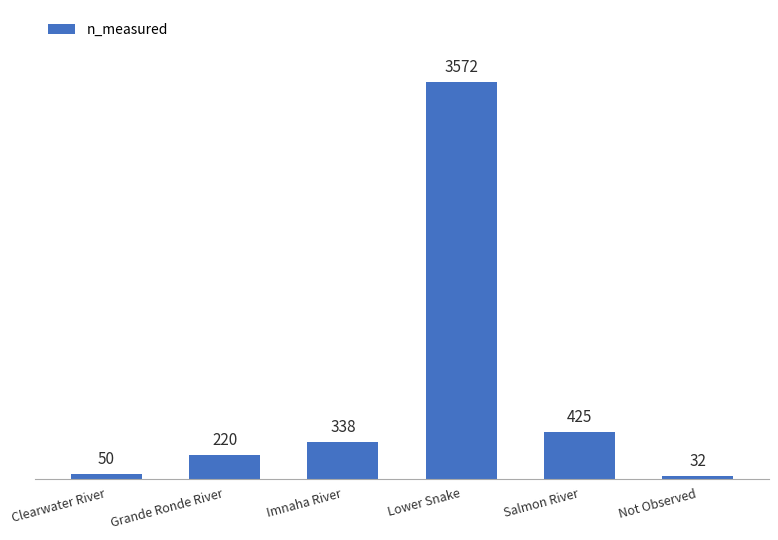

Reading left to right, extract all data points from this chart.

Clearwater River=50	Grande Ronde River=220	Imnaha River=338	Lower Snake=3572	Salmon River=425	Not Observed=32